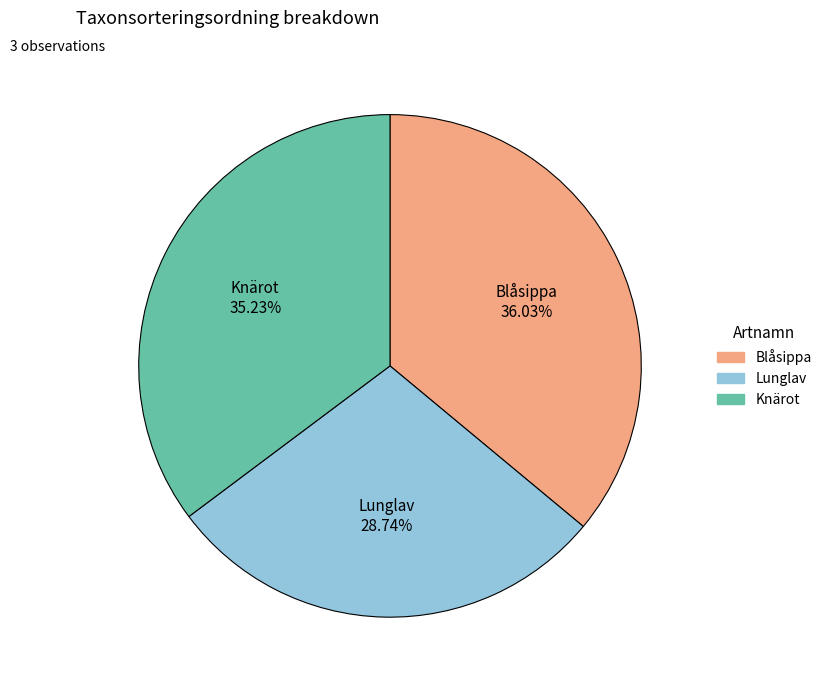

What percentage is the Knärot slice, to the nearest percent?

35%